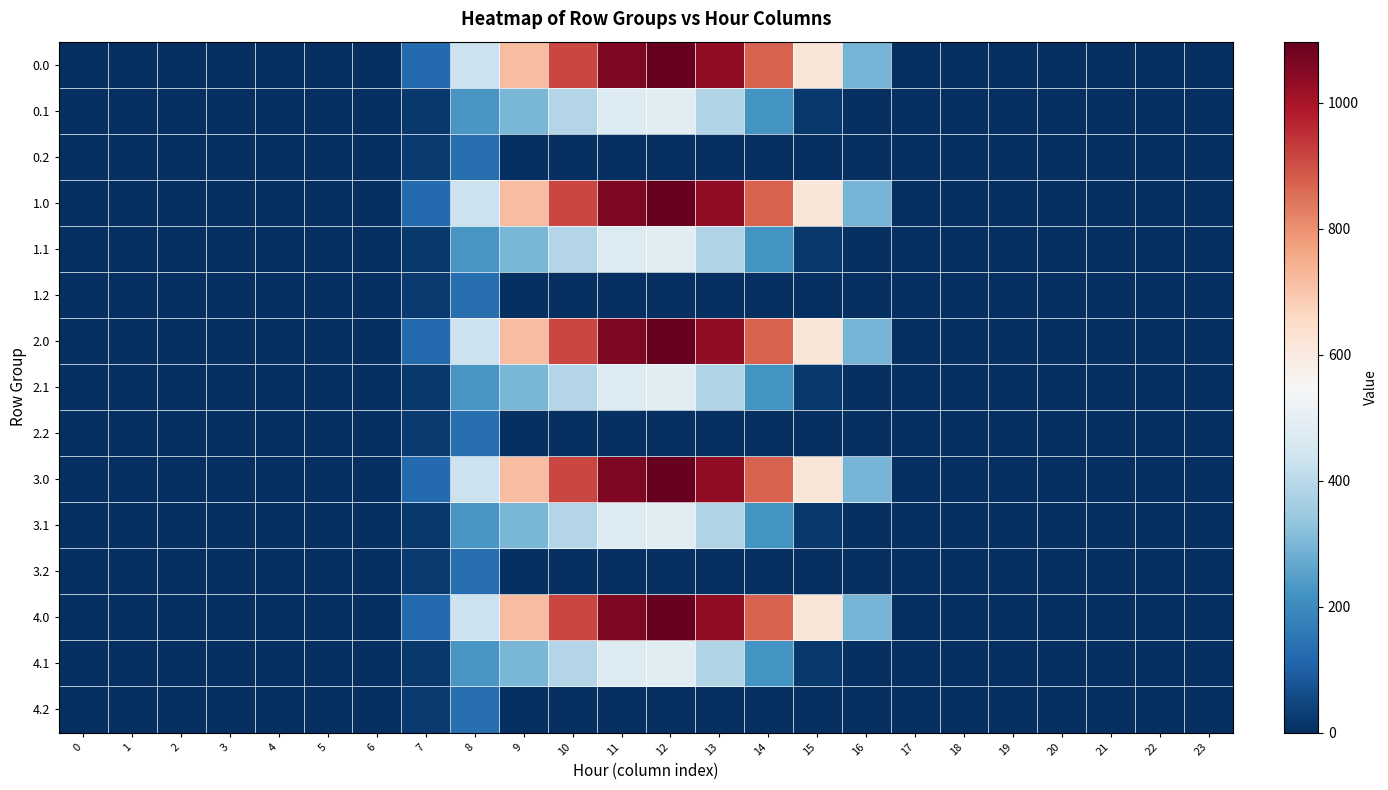

What is the spread (max minus min) of values at 11?

1060.3